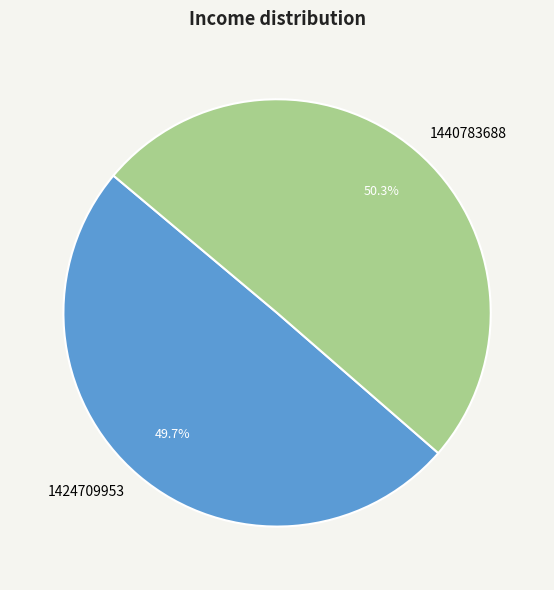

Does 1440783688 account for over 50% of the chart?

Yes